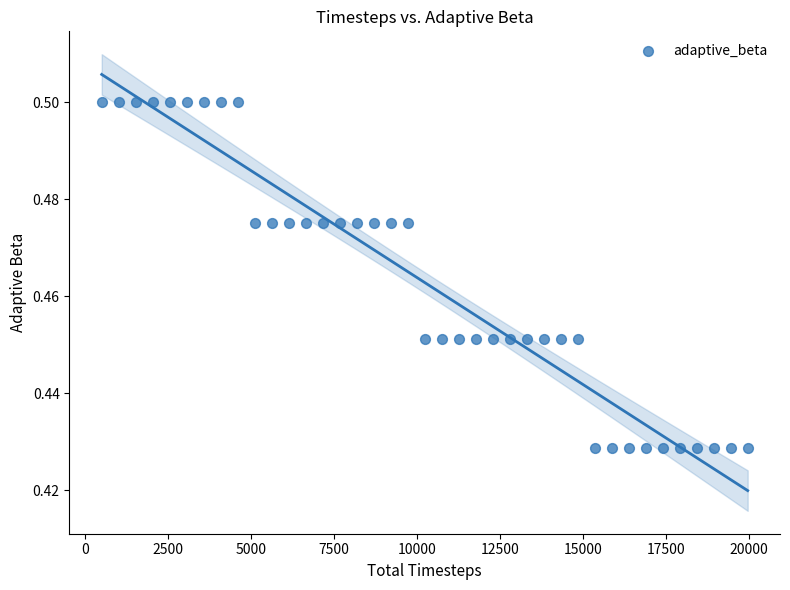

What is the range of X values (max minus min)?

19456.0